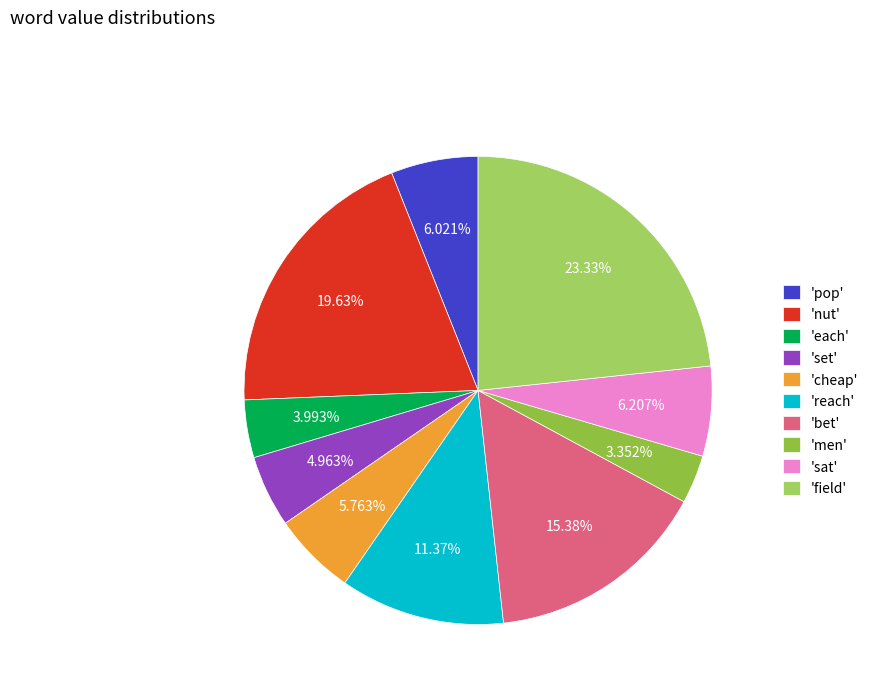

Which slice is the smallest?

'men'